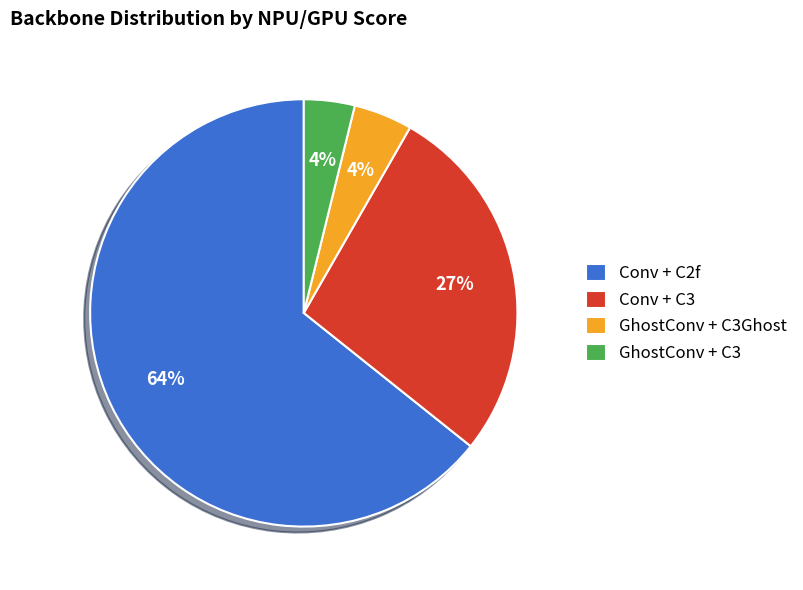

Is the sum of GhostConv + C3 and Conv + C2f greater than half?

Yes